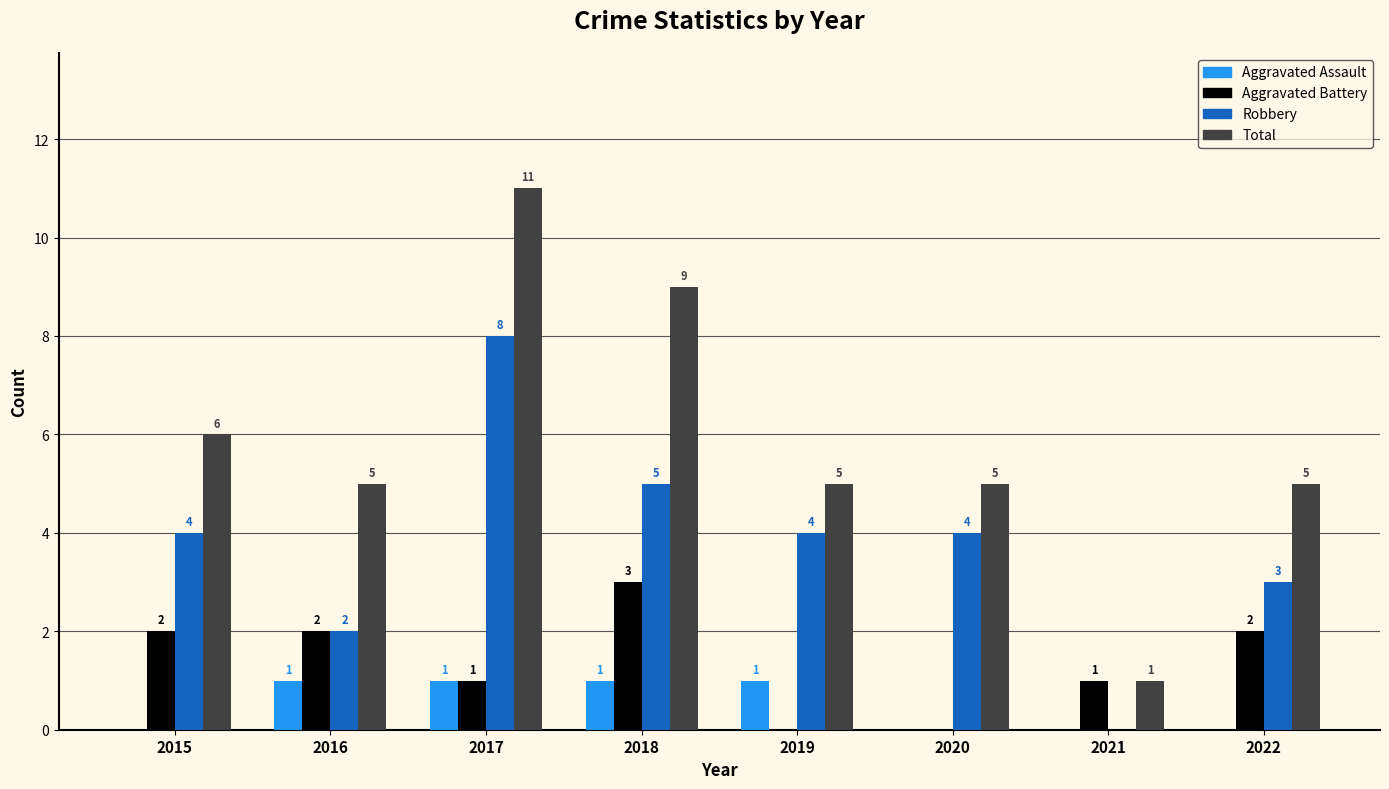

Which category has the highest value in the Total series?

2017